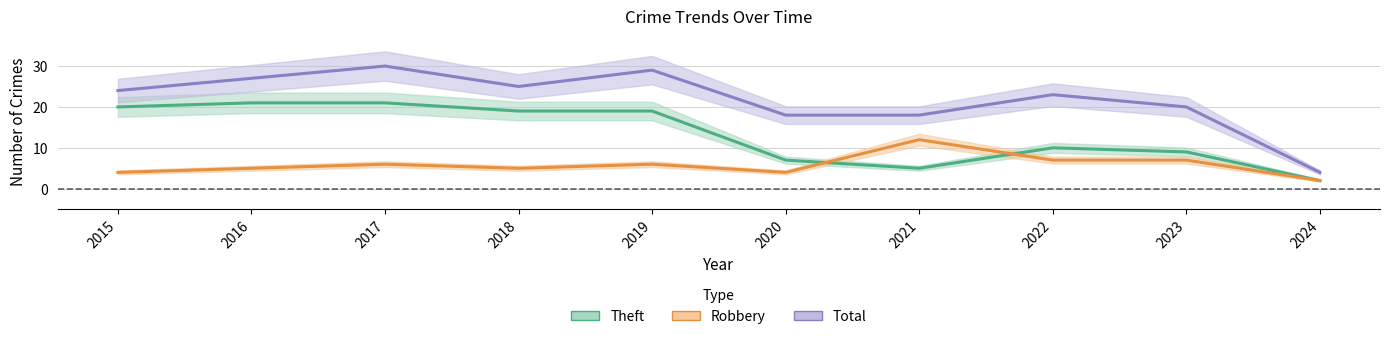

In Total, how many points are lower than both neighbors (excluding endpoints)?

1